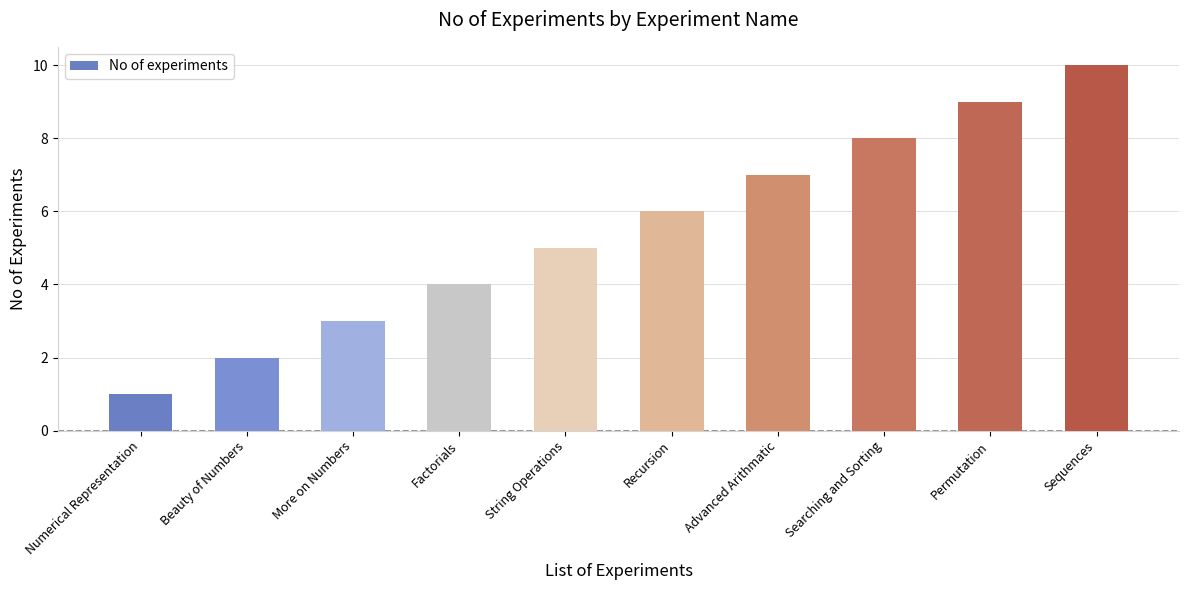

What is the difference between the second highest and minimum values?

8